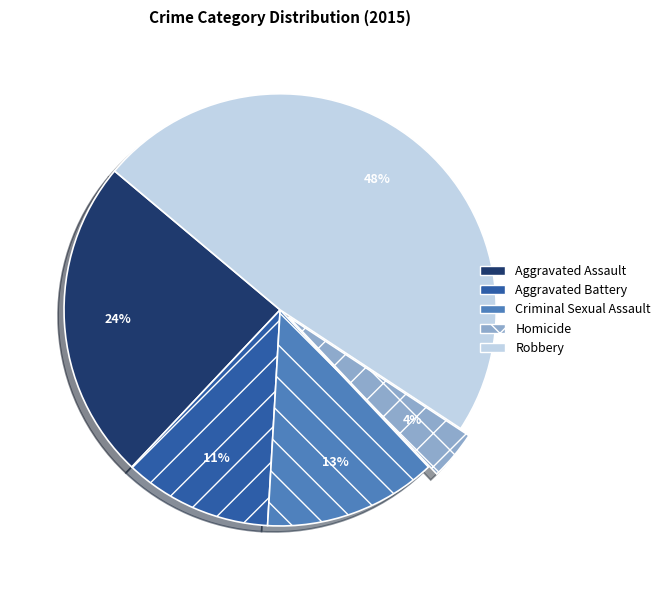

What is the smallest slice in the pie chart?

Homicide